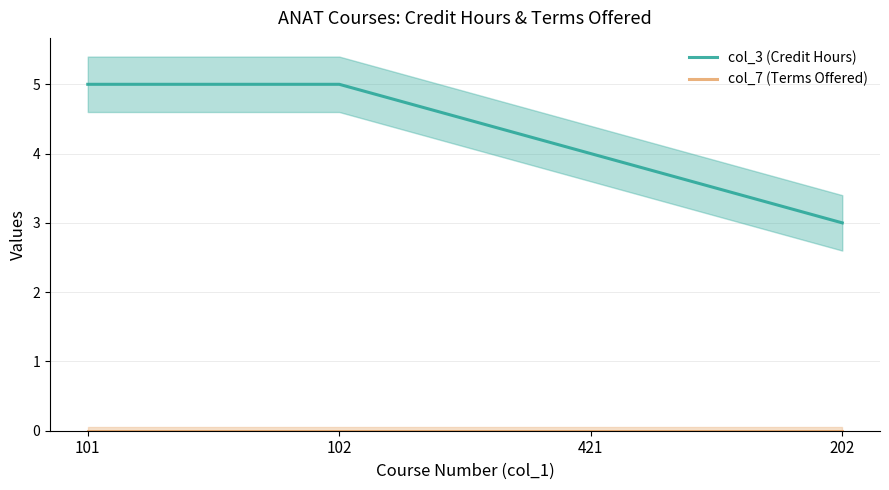

True or false: col_3 (Credit Hours) and col_7 (Terms Offered) intersect in this chart.

False